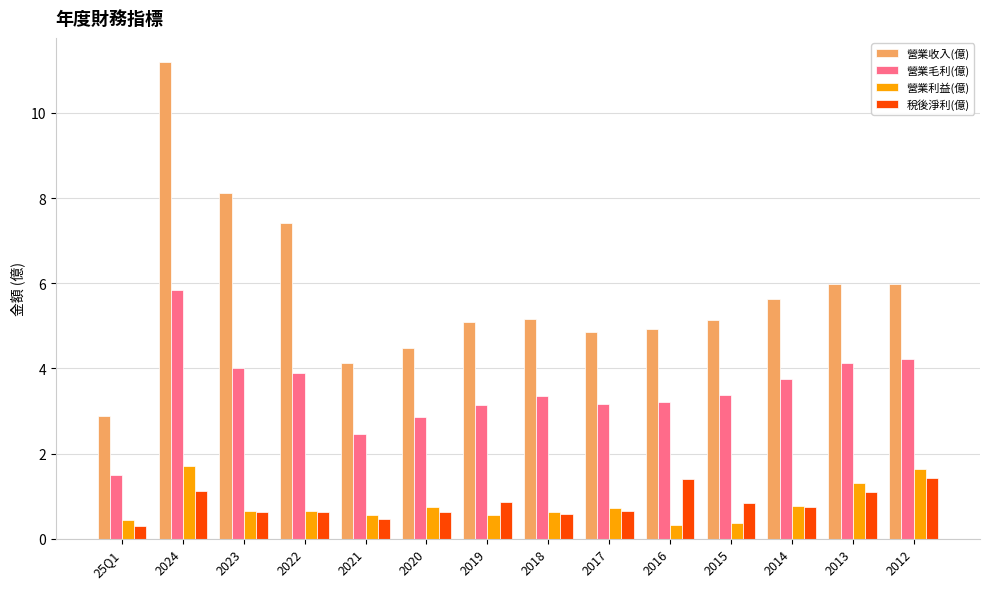

What is the difference between the maximum and minimum values in the 營業毛利(億) series?

4.3